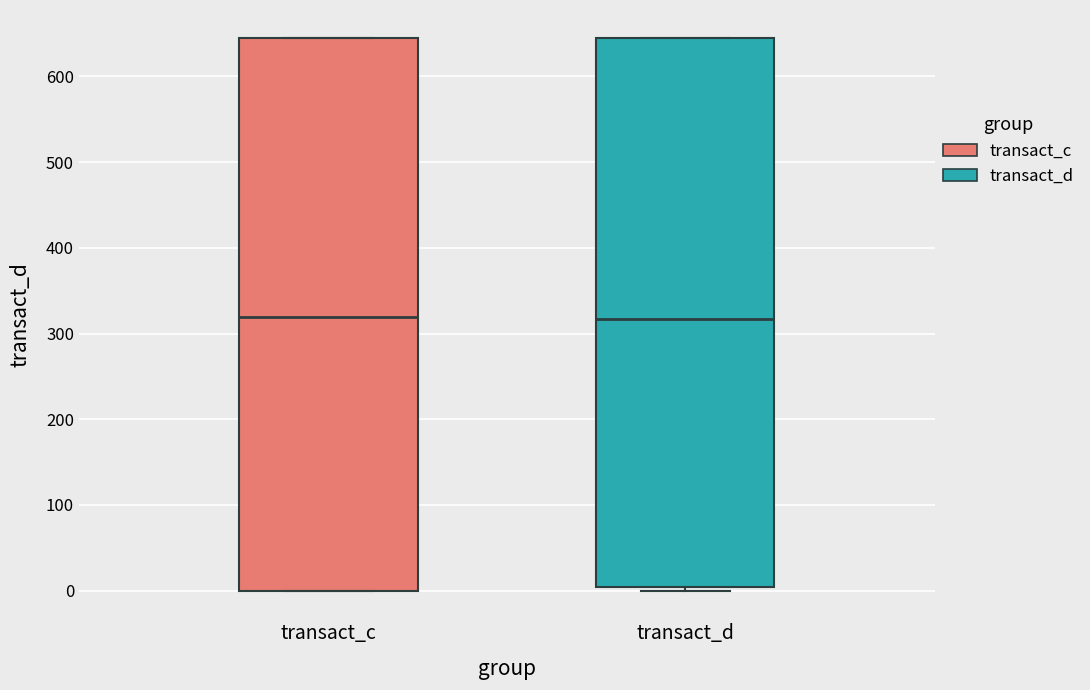

Reading left to right, read every box against the y-axis: the position of its median line, the range the box covers, and the ends of its whiskers. The values are not printed on the chart, so give them approximately, as read against the axis.

transact_c: median 320, box 0 to 650, whiskers 0 to 650
transact_d: median 320, box 0 to 640, whiskers 0 (just below the box's lower edge) to 640